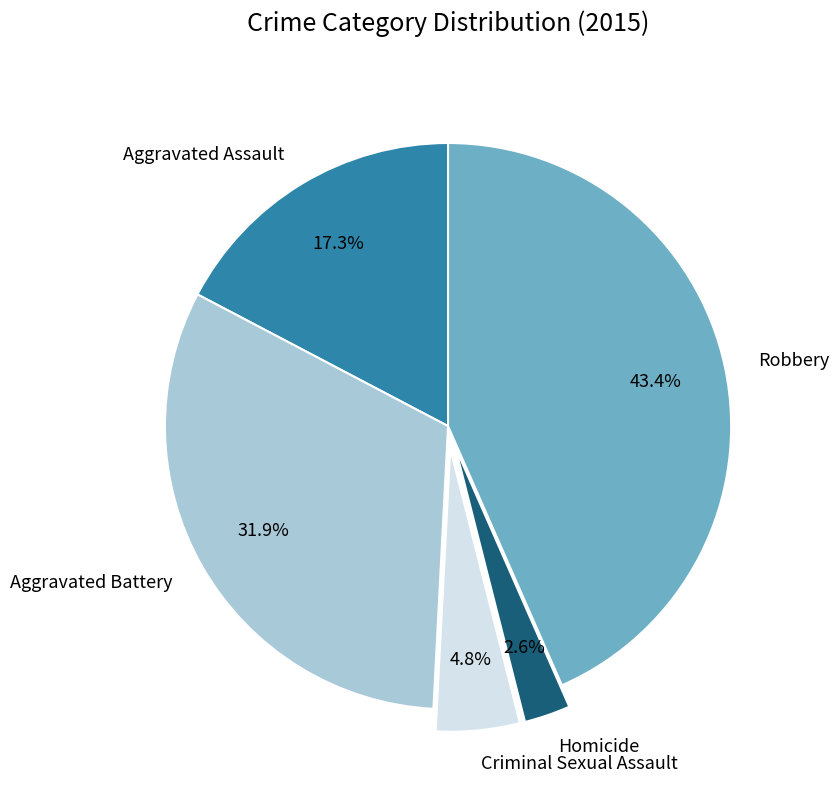

True or false: Aggravated Battery accounts for 38% of the total.

False